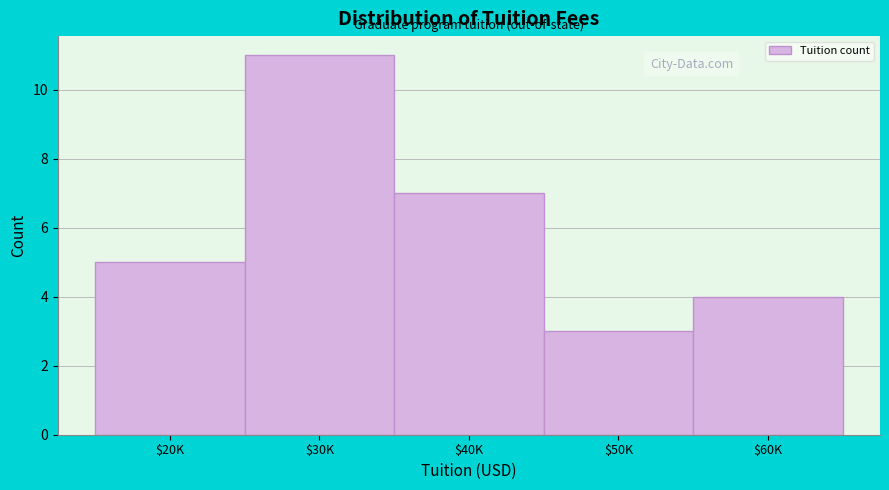

Reading right to left, extract all data points from this chart.

4	3	7	11	5